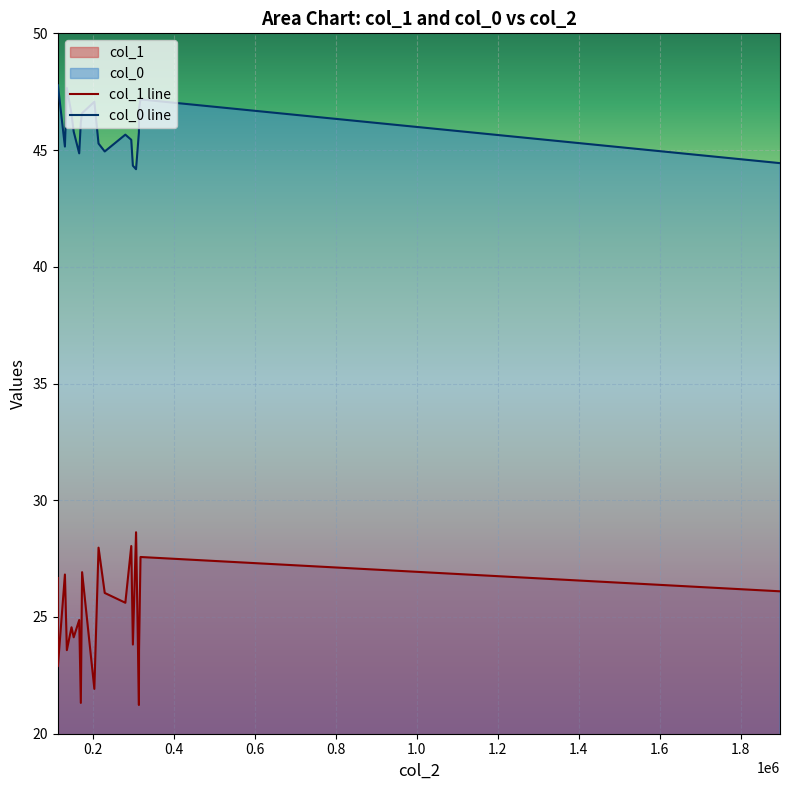

What is the difference between the maximum and minimum values in the col_0 line series?

3.6